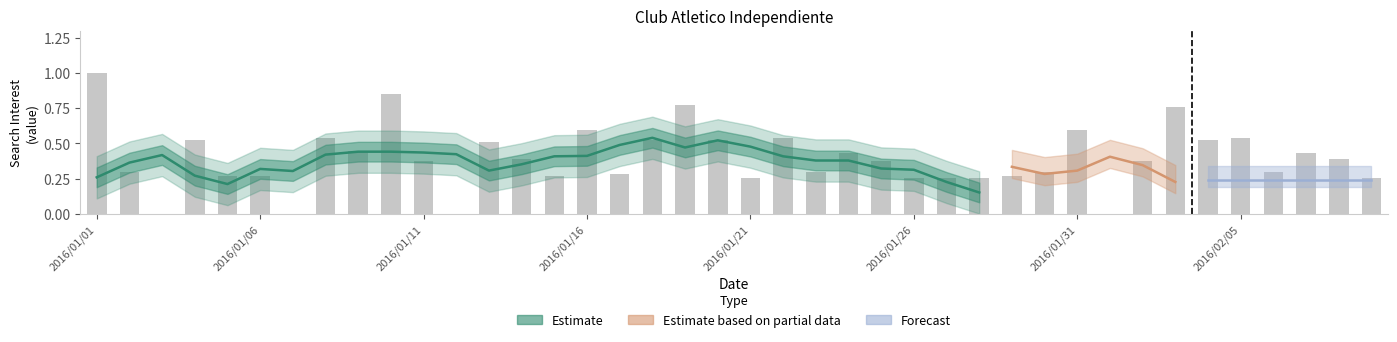

List the labels in order of value, largest first.

2016/01/01, 2016/01/10, 2016/01/19, 2016/02/03, 2016/01/16, 2016/01/31, 2016/01/08, 2016/01/22, 2016/02/05, 2016/01/04, 2016/01/18, 2016/01/20, 2016/02/04, 2016/01/13, 2016/01/09, 2016/01/24, 2016/02/07, 2016/01/14, 2016/02/08, 2016/01/11, 2016/01/25, 2016/02/02, 2016/01/02, 2016/01/23, 2016/01/30, 2016/02/06, 2016/01/17, 2016/01/05, 2016/01/06, 2016/01/15, 2016/01/29, 2016/01/21, 2016/01/26, 2016/01/27, 2016/01/28, 2016/02/09, 2016/01/03, 2016/01/07, 2016/01/12, 2016/02/01